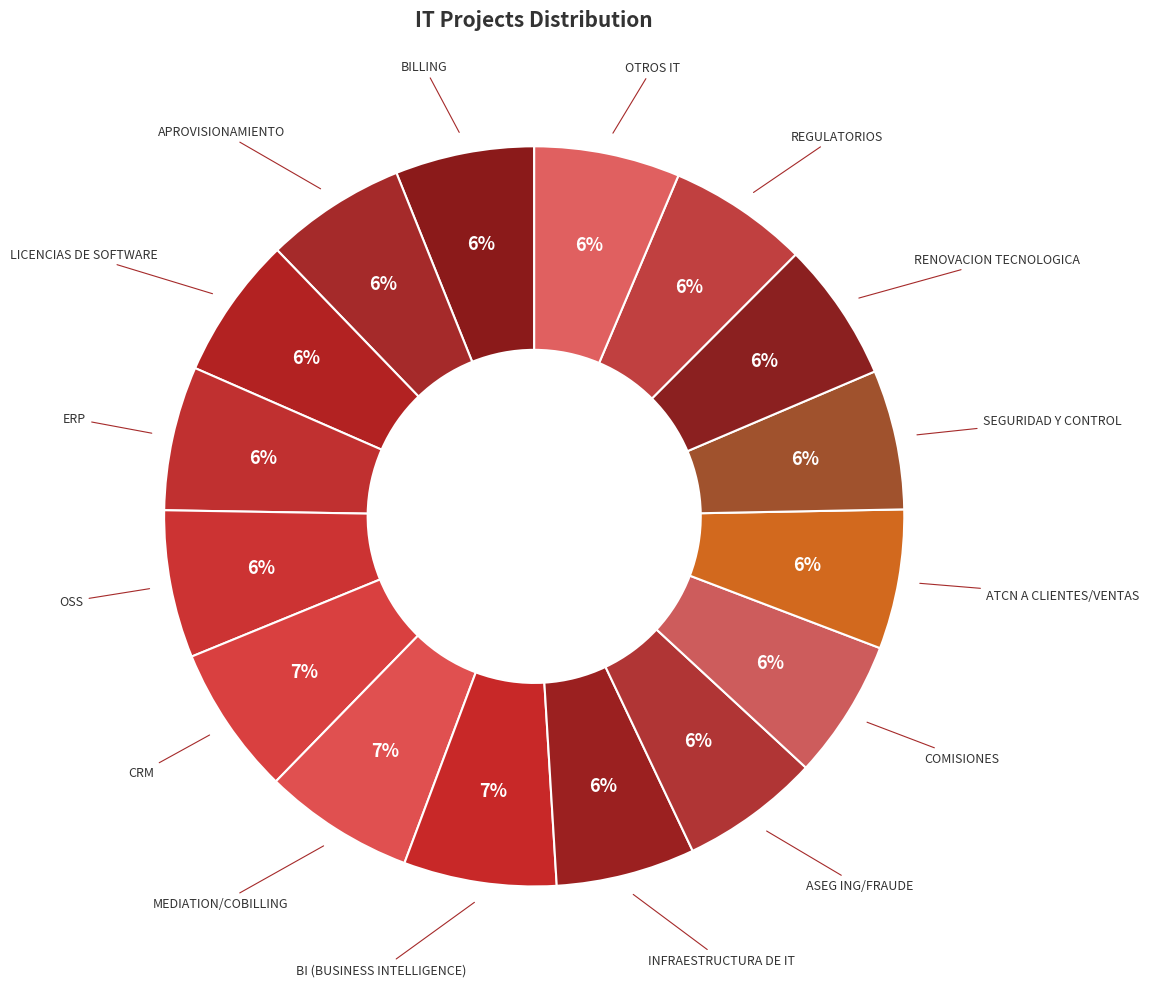

Count the number of slices in the pie.

16